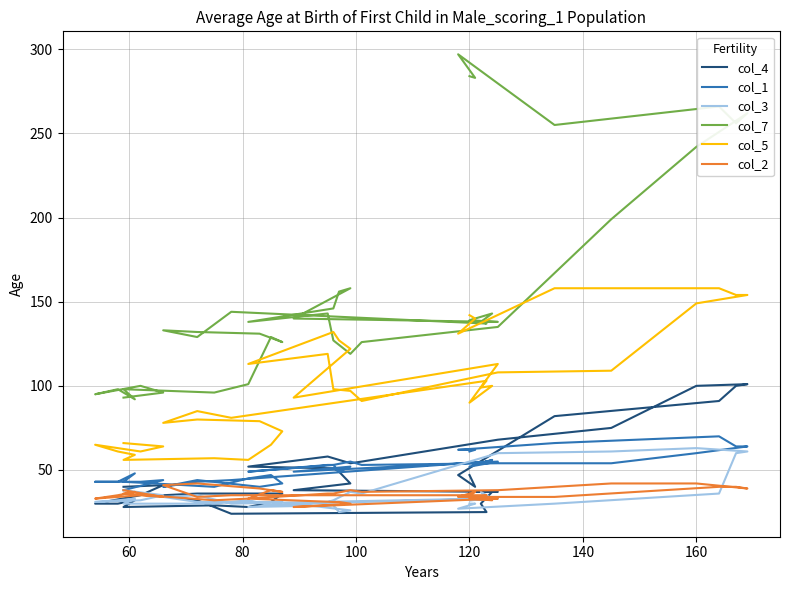

Which series has the largest total across all categories?

col_7